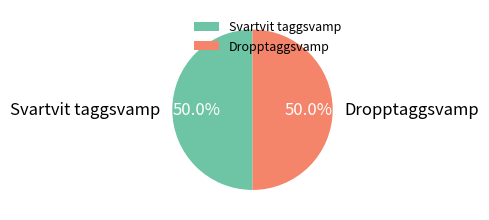

Do Svartvit taggsvamp and Dropptaggsvamp together represent more than half of the pie?

Yes